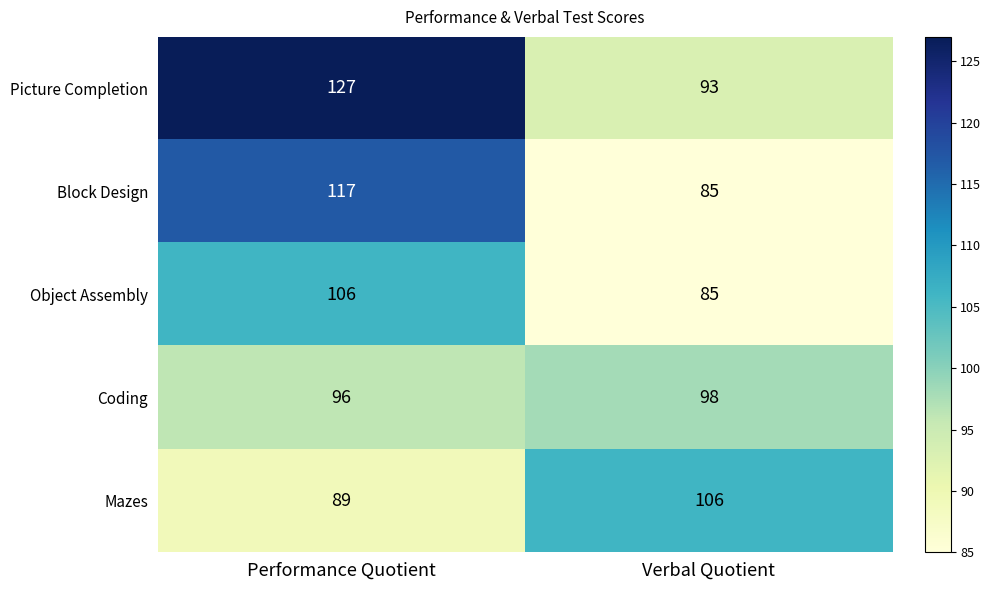

Between Performance Quotient and Verbal Quotient, which series saw the biggest shift?

Picture Completion